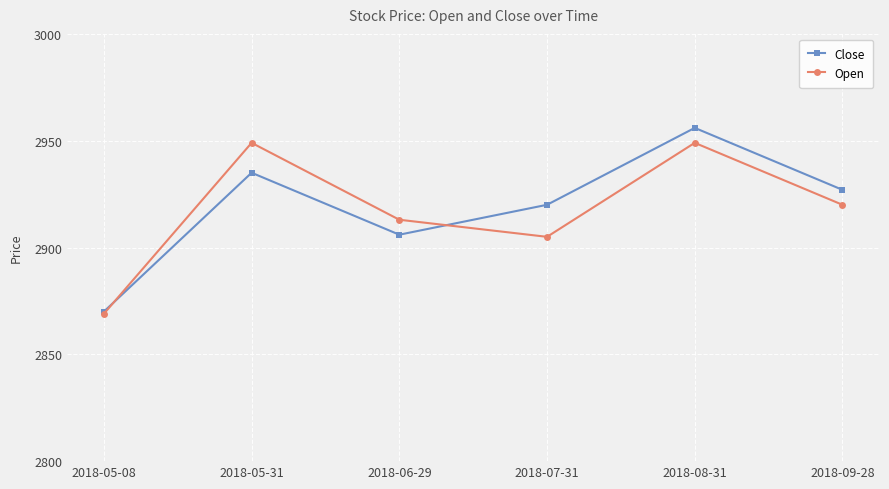

Reading right to left, what are all the values shown in this chart?

Close: 2927	2956	2920	2906	2935	2870
Open: 2920	2949	2905	2913	2949	2869